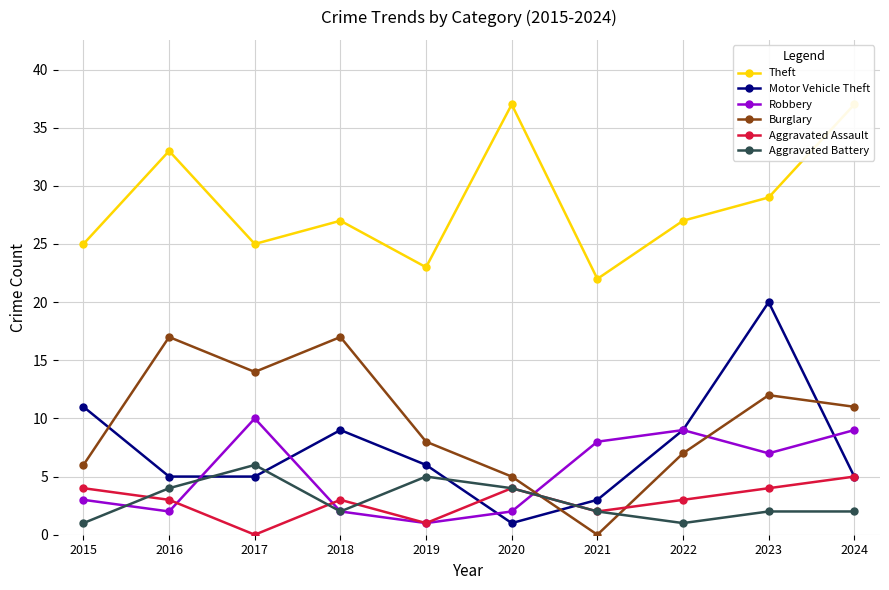

Reading left to right, list all the values displayed in this chart.

Theft: 2015=25	2016=33	2017=25	2018=27	2019=23	2020=37	2021=22	2022=27	2023=29	2024=37
Motor Vehicle Theft: 2015=11	2016=5	2017=5	2018=9	2019=6	2020=1	2021=3	2022=9	2023=20	2024=5
Robbery: 2015=3	2016=2	2017=10	2018=2	2019=1	2020=2	2021=8	2022=9	2023=7	2024=9
Burglary: 2015=6	2016=17	2017=14	2018=17	2019=8	2020=5	2021=0	2022=7	2023=12	2024=11
Aggravated Assault: 2015=4	2016=3	2017=0	2018=3	2019=1	2020=4	2021=2	2022=3	2023=4	2024=5
Aggravated Battery: 2015=1	2016=4	2017=6	2018=2	2019=5	2020=4	2021=2	2022=1	2023=2	2024=2